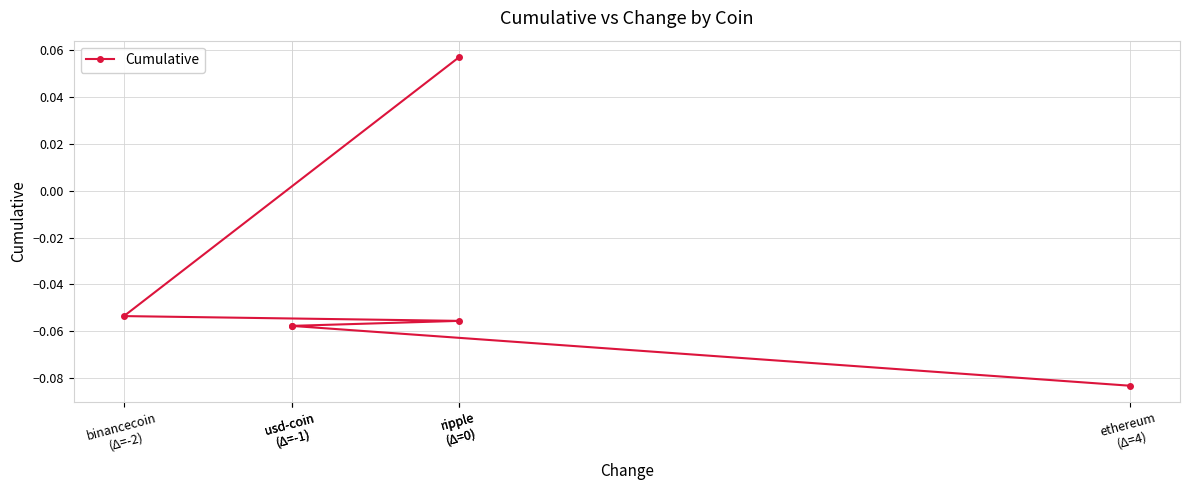

Which has a higher value, ripple
(Δ=0) or ripple
(Δ=0)?

ripple
(Δ=0)